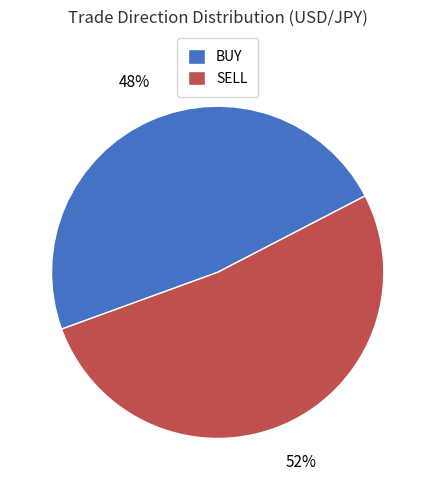

Which slice is the largest?

SELL